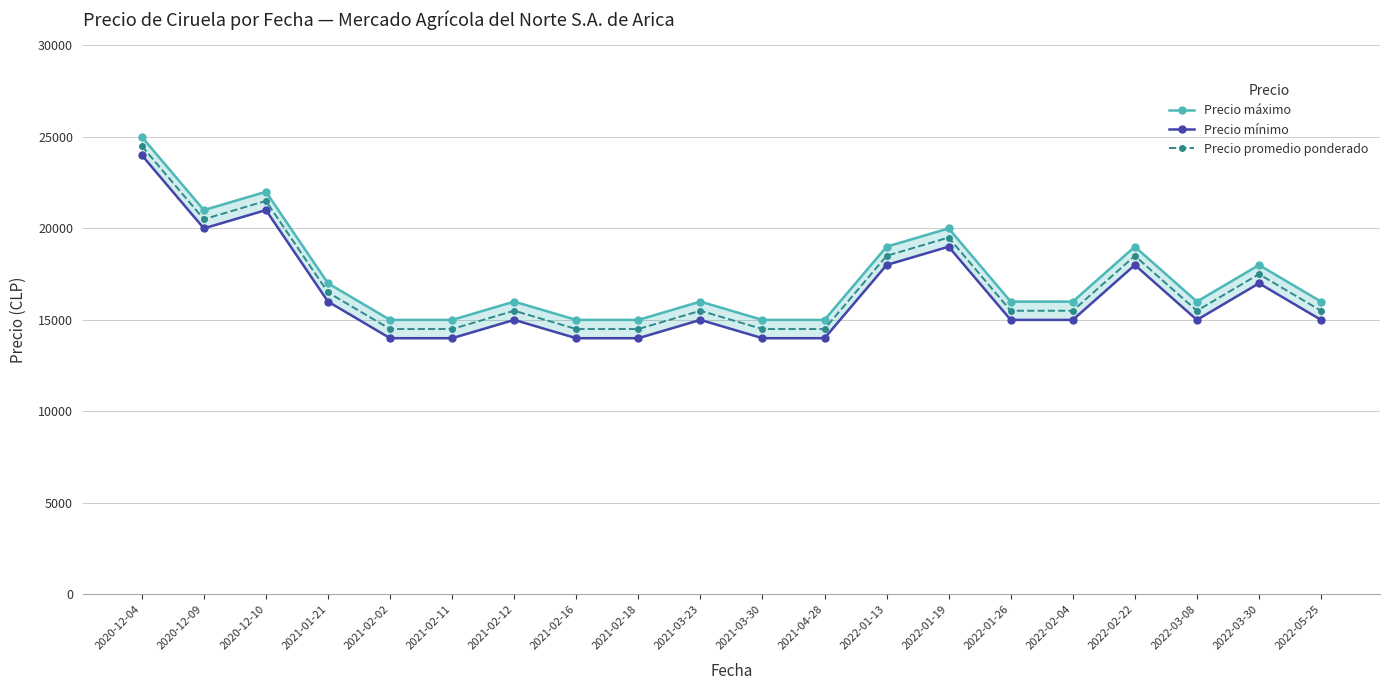

What is the difference between the maximum and minimum values in the Precio máximo series?

10000